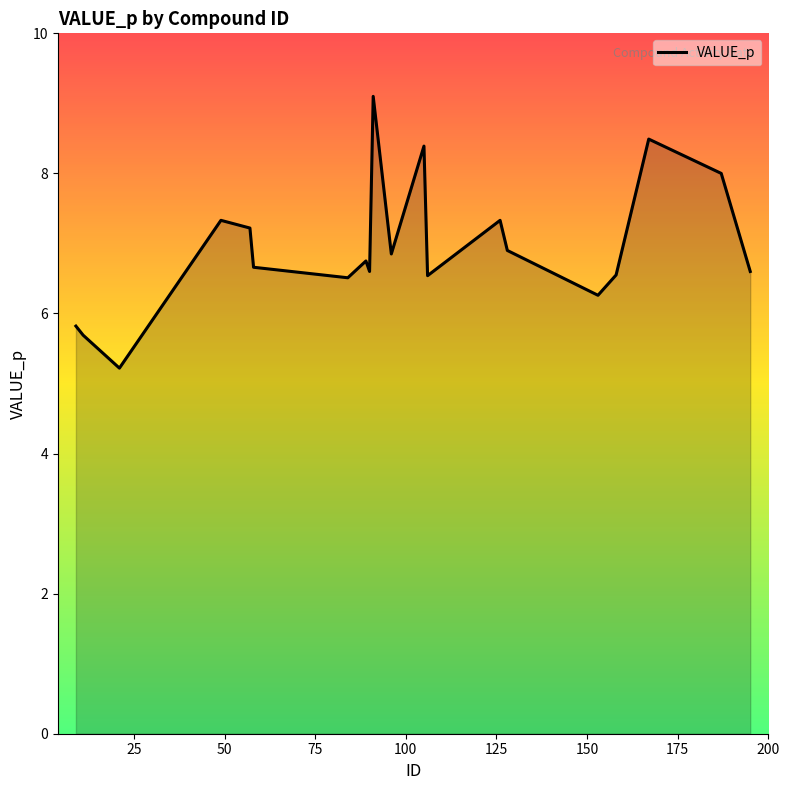

What is the maximum value shown in the chart?

9.1